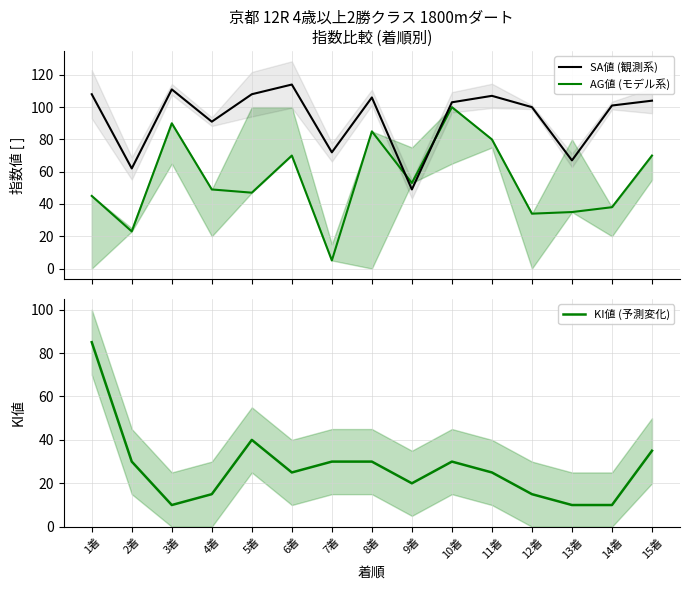

What is the label of the 9th point from the right?

7着